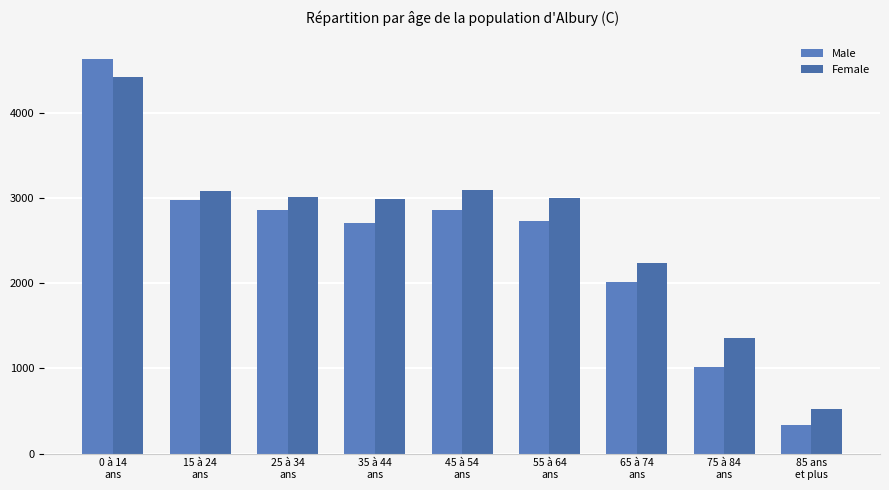

Which series has the largest total across all categories?

Female